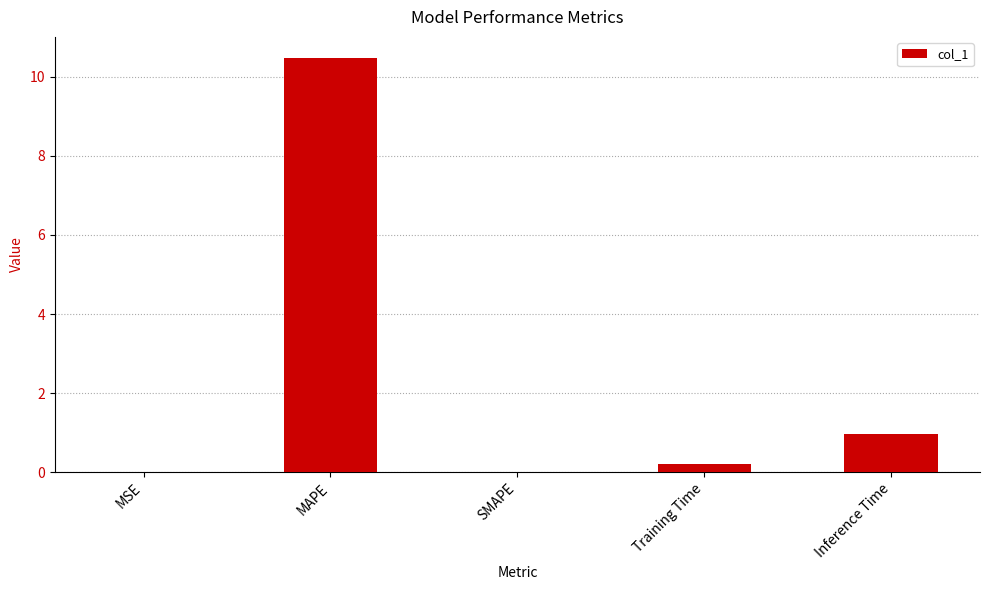

How many data points does each series have?

5